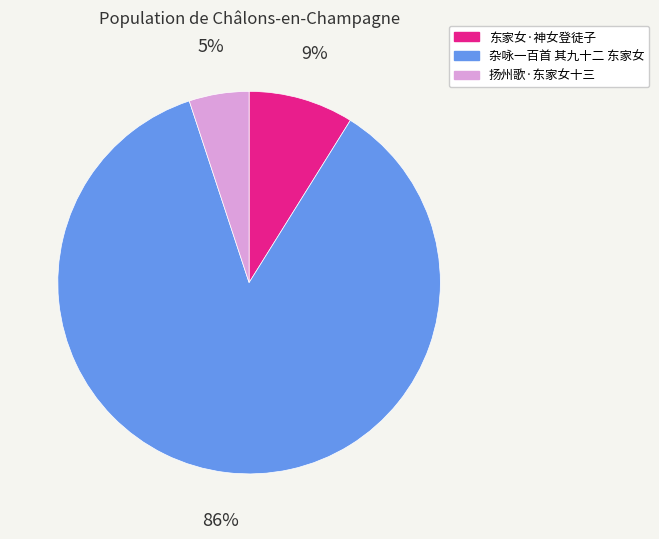

To the nearest percent, what portion does 扬州歌·东家女十三 represent?

5%